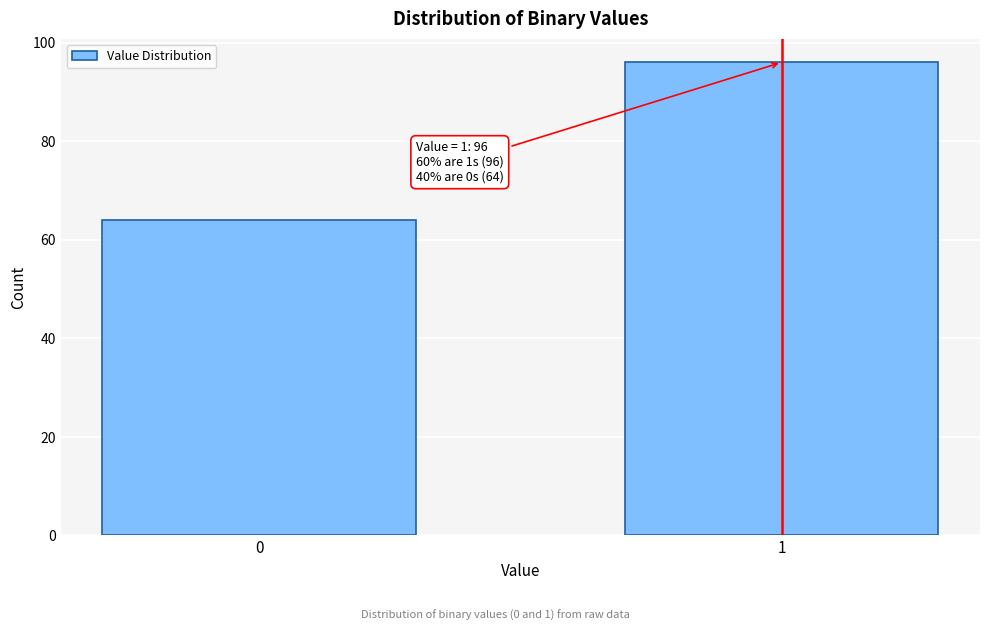

Reading right to left, list all the values displayed in this chart.

1=96	0=64